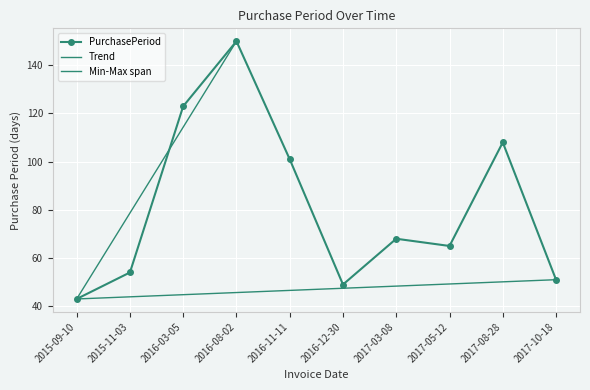

How many categories are shown in the chart?

10